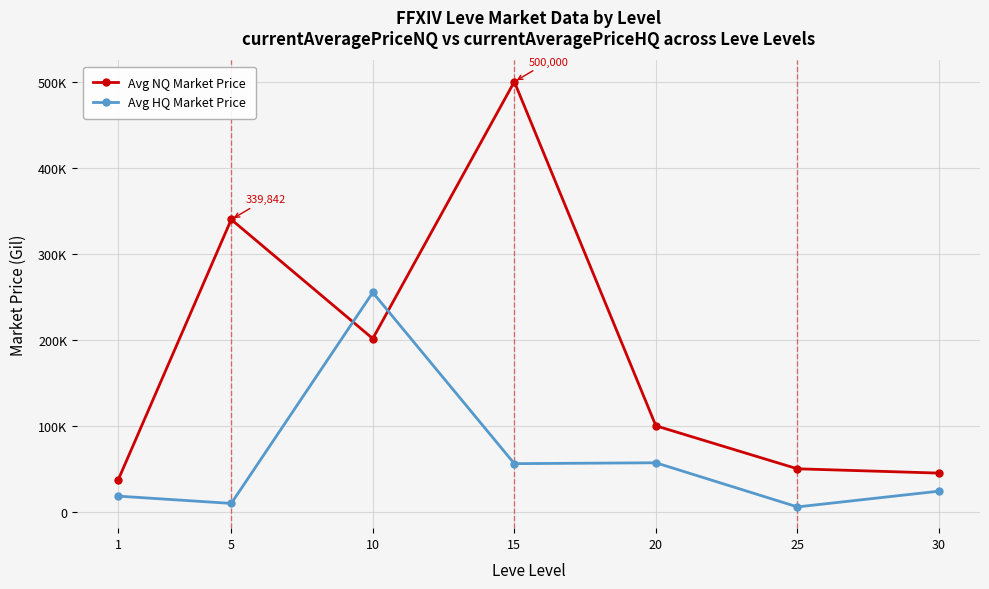

After their last crossing, which series has the higher values: Avg NQ Market Price or Avg HQ Market Price?

Avg NQ Market Price